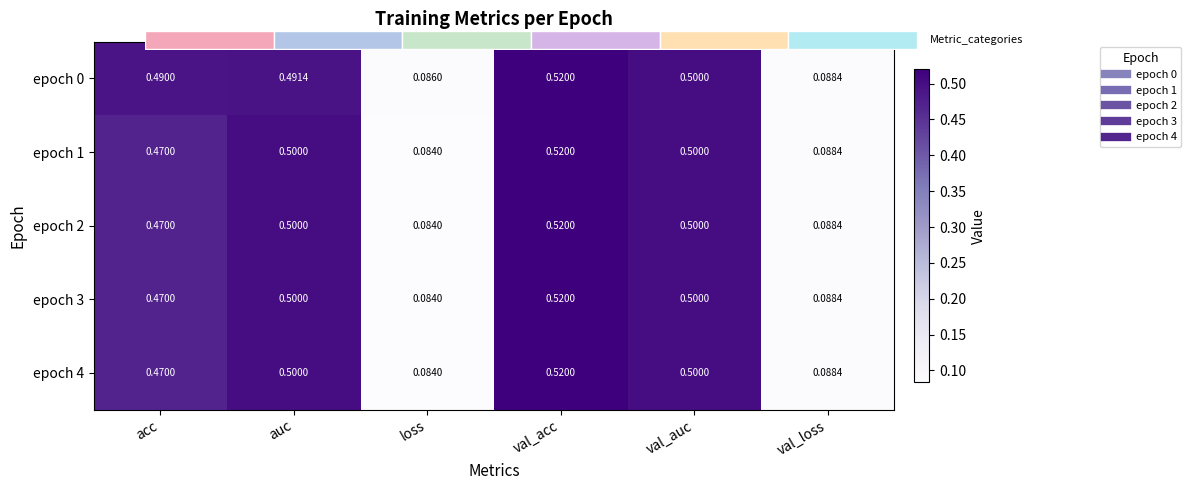

Is the value of epoch 0 at auc greater than the value of epoch 4 at loss?

Yes